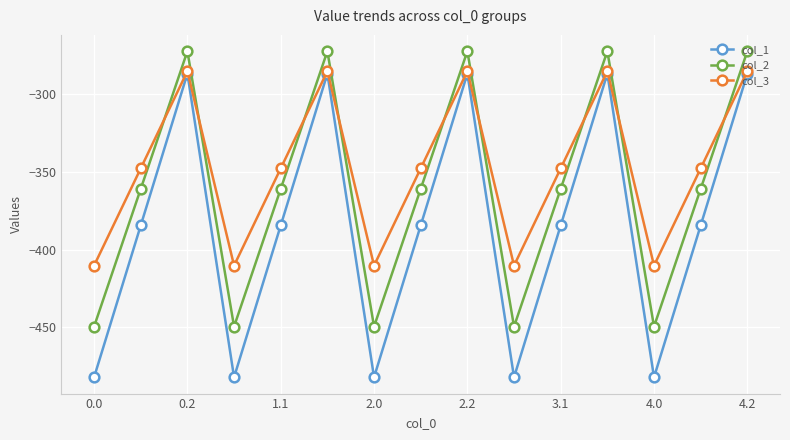

What is the highest value of the col_2 series?

-272.7